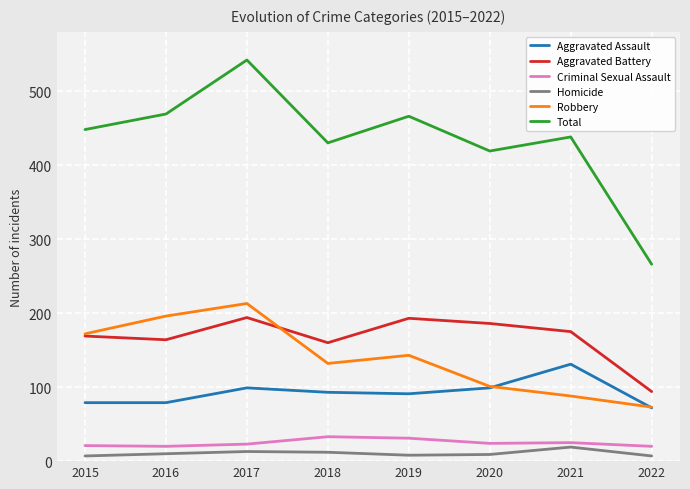

At which category is the sum across all series the highest?

2017